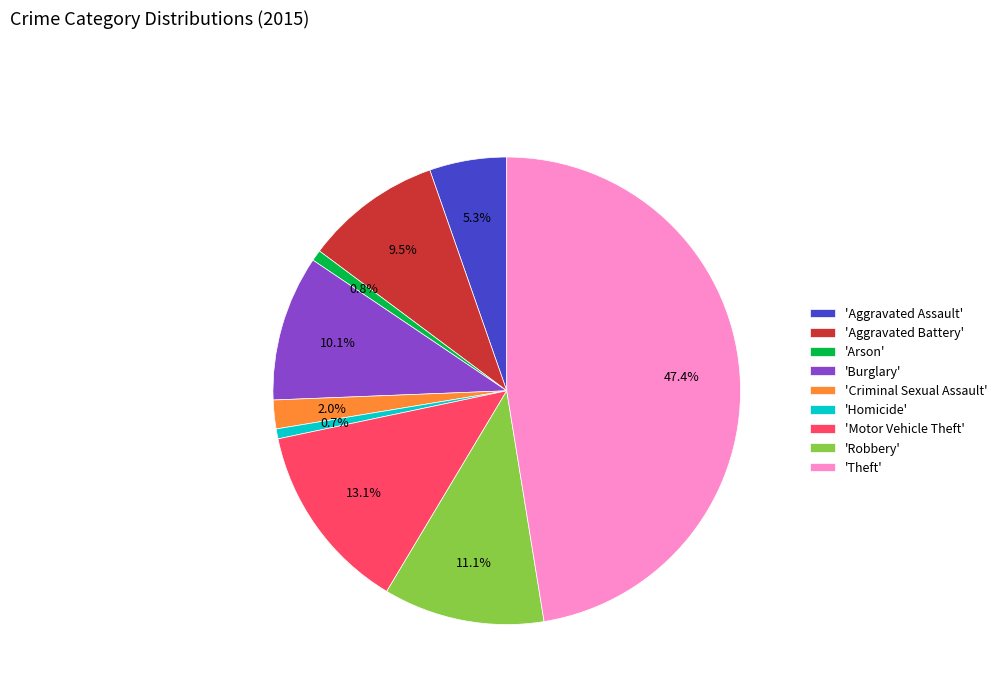

Between 'Criminal Sexual Assault' and 'Homicide', which is larger?

'Criminal Sexual Assault'